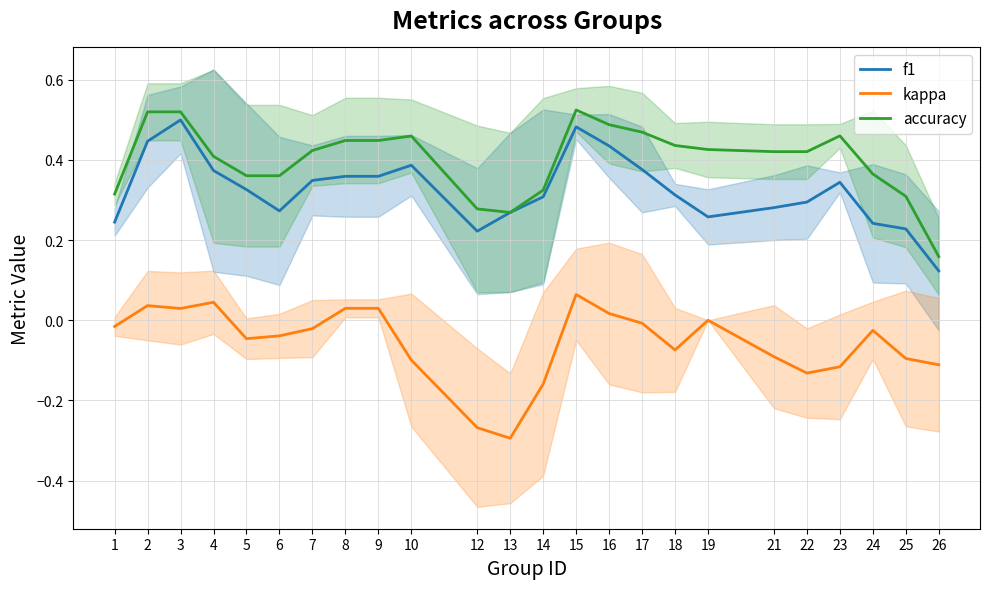

At which label does accuracy reach its peak?

15